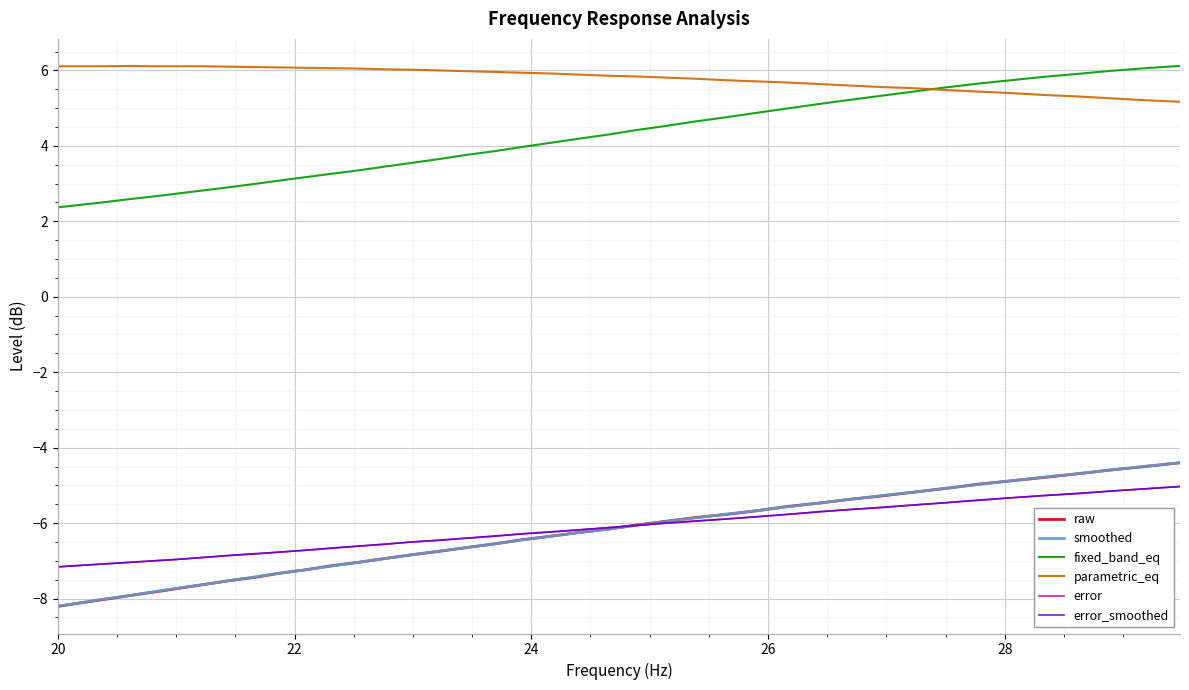

True or false: fixed_band_eq and raw intersect in this chart.

False